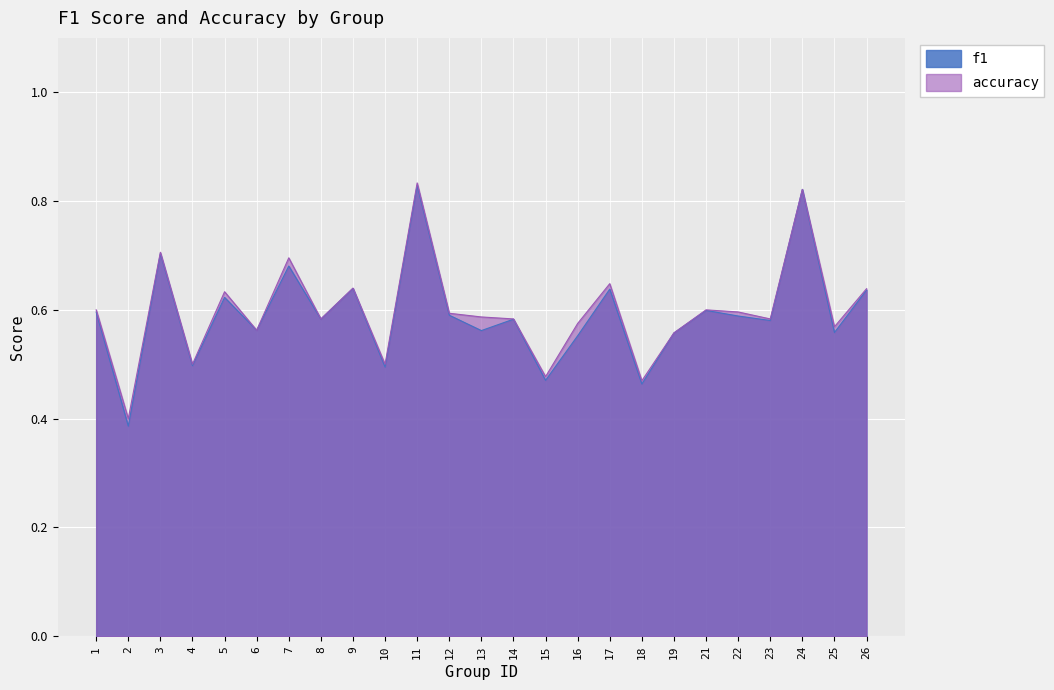

At which category does the chart reach its minimum across all series?

2